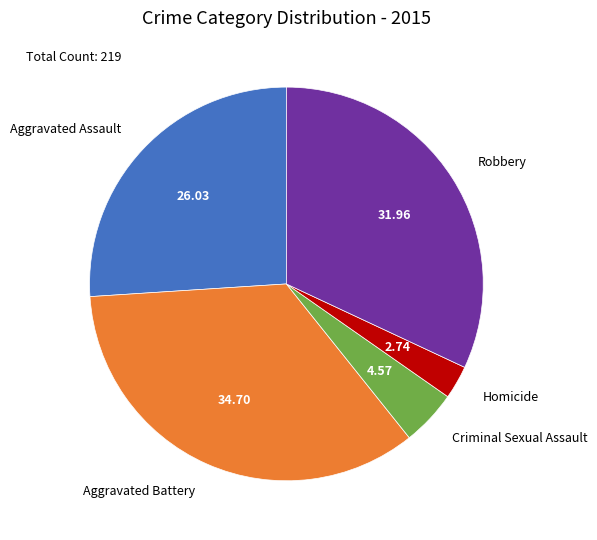

Is there any slice that represents more than half of the pie?

No